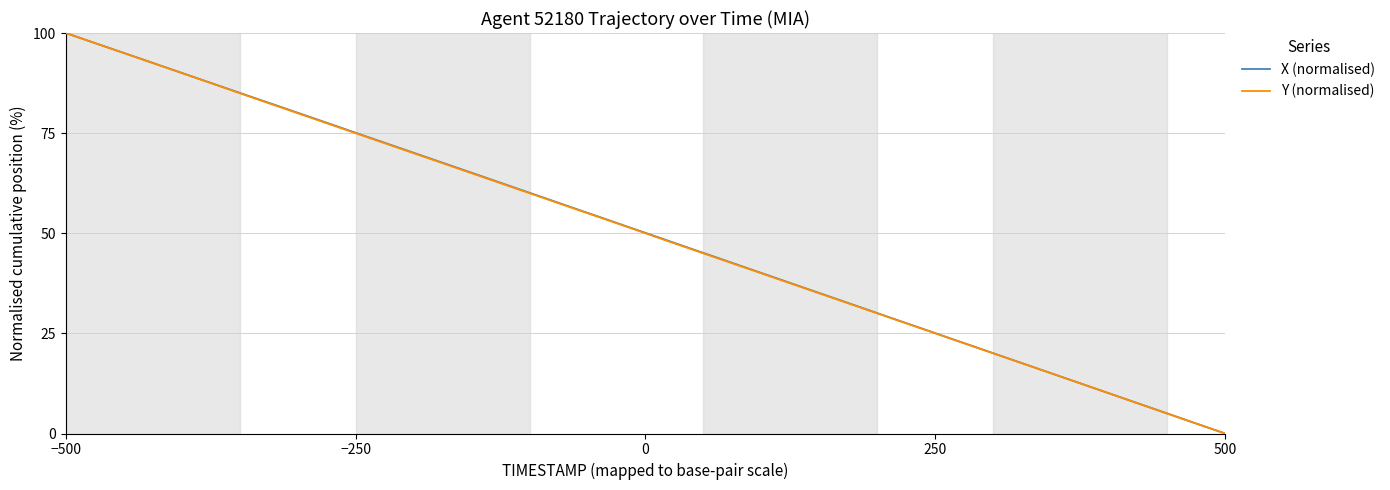

Reading right to left, list all the values displayed in this chart.

X (normalised): 0.0	2.6	5.1	7.7	10.3	12.8	15.4	18.0	20.6	23.1	25.7	28.3	30.8	33.4	36.0	38.5	41.1	43.7	46.2	48.8	51.4	54.0	56.5	59.1	61.6	64.2	66.8	69.3	71.9	74.5	77.0	79.6	82.1	84.7	87.2	89.8	92.4	94.9	97.4	100.0
Y (normalised): 0.0	2.6	5.1	7.7	10.3	12.8	15.4	18.0	20.5	23.1	25.7	28.2	30.8	33.3	35.9	38.5	41.0	43.6	46.1	48.7	51.3	53.9	56.4	59.0	61.5	64.1	66.7	69.2	71.8	74.3	76.9	79.5	82.0	84.6	87.2	89.8	92.3	94.9	97.4	100.0